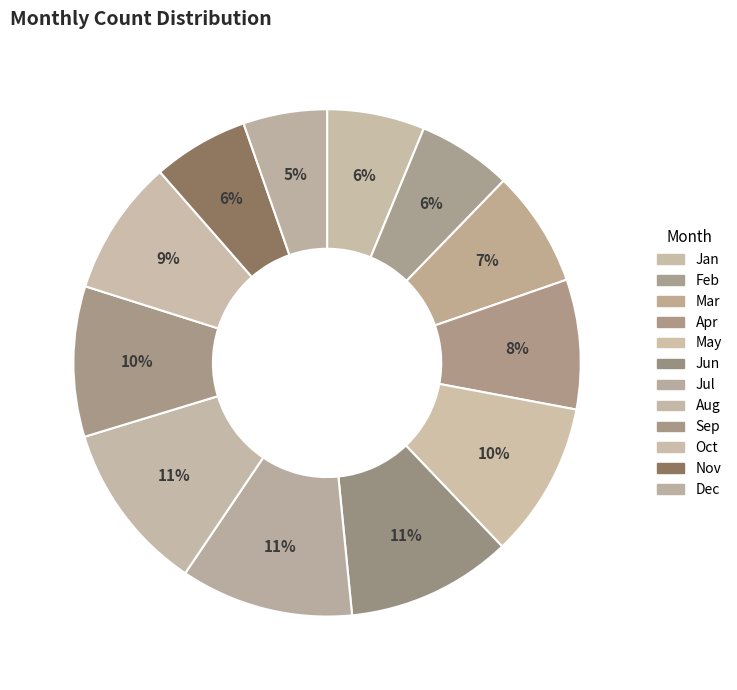

Combined, do Dec and Jan account for over 50%?

No